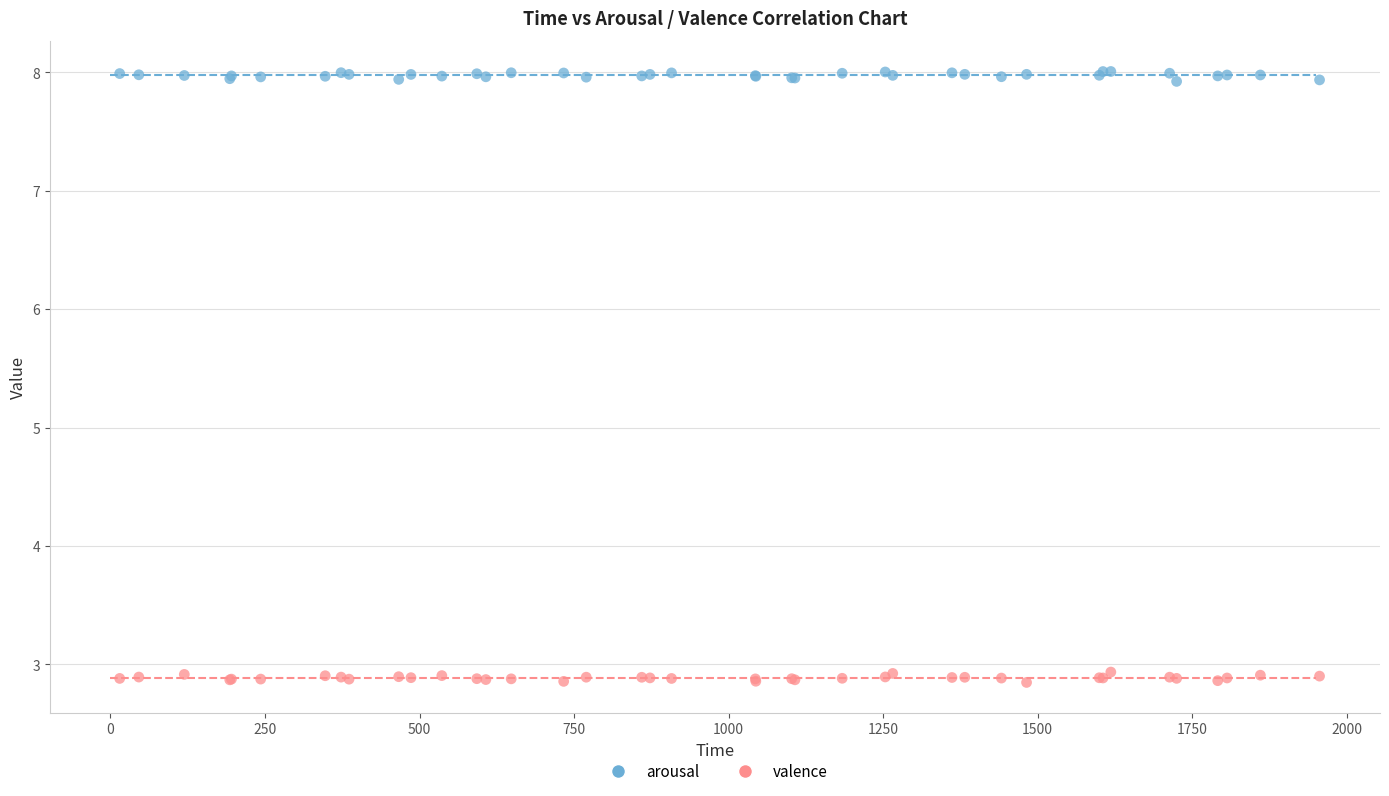

What are all the series names shown in the legend?

arousal, valence